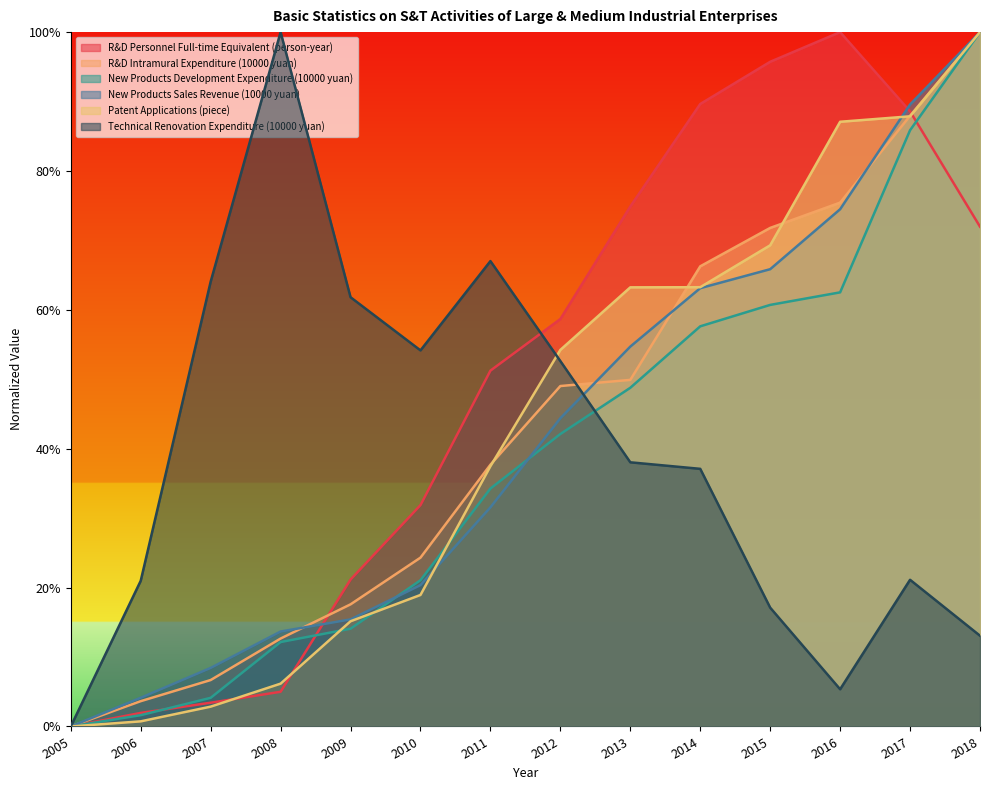

What is the maximum value shown in the chart?

1.0